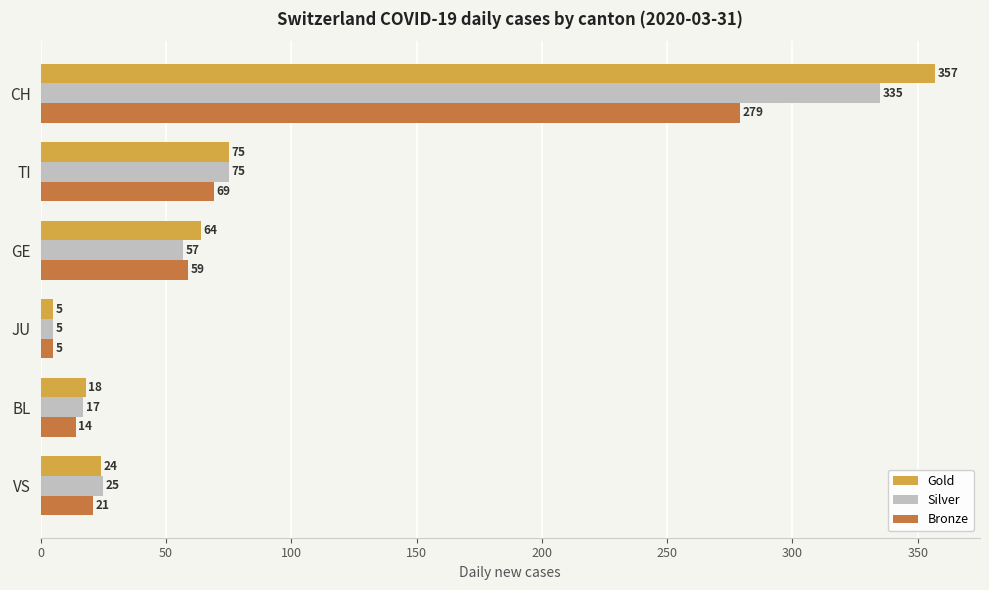

Which series has the largest total across all categories?

Gold